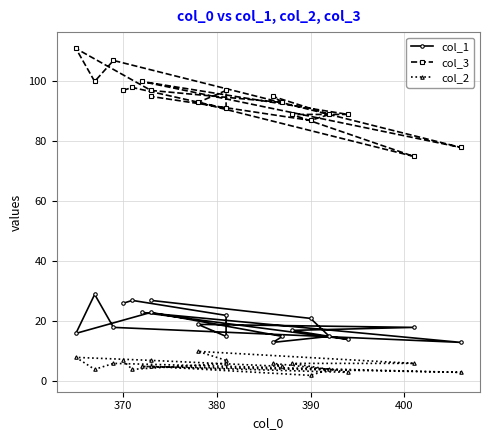

How many interior local peaks does the col_3 series have?

6